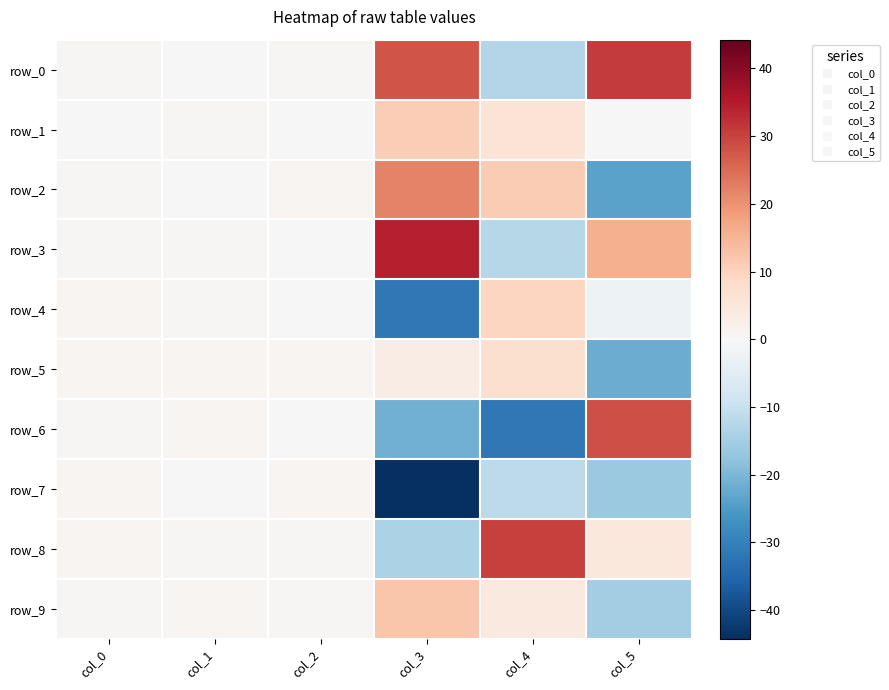

What is the difference between the second highest and minimum values in the row_3 series?

28.1